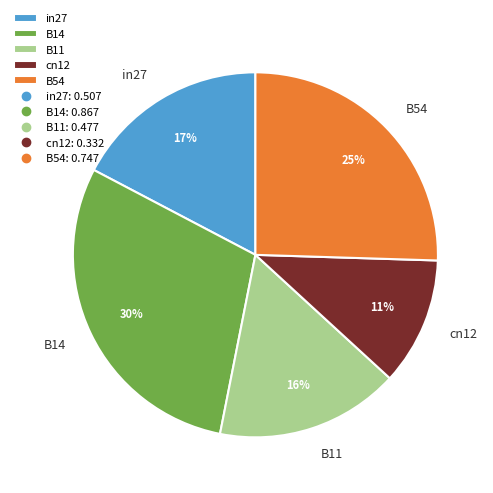

What is the smallest slice in the pie chart?

cn12